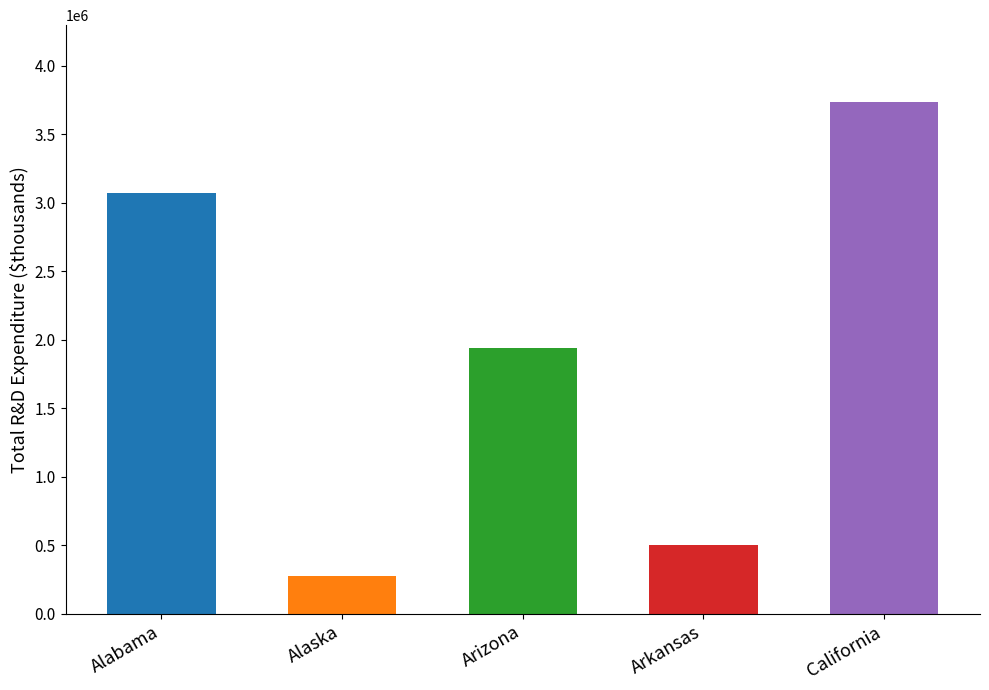

Approximately how many times larger is the value at California compared to Alaska?

13.4